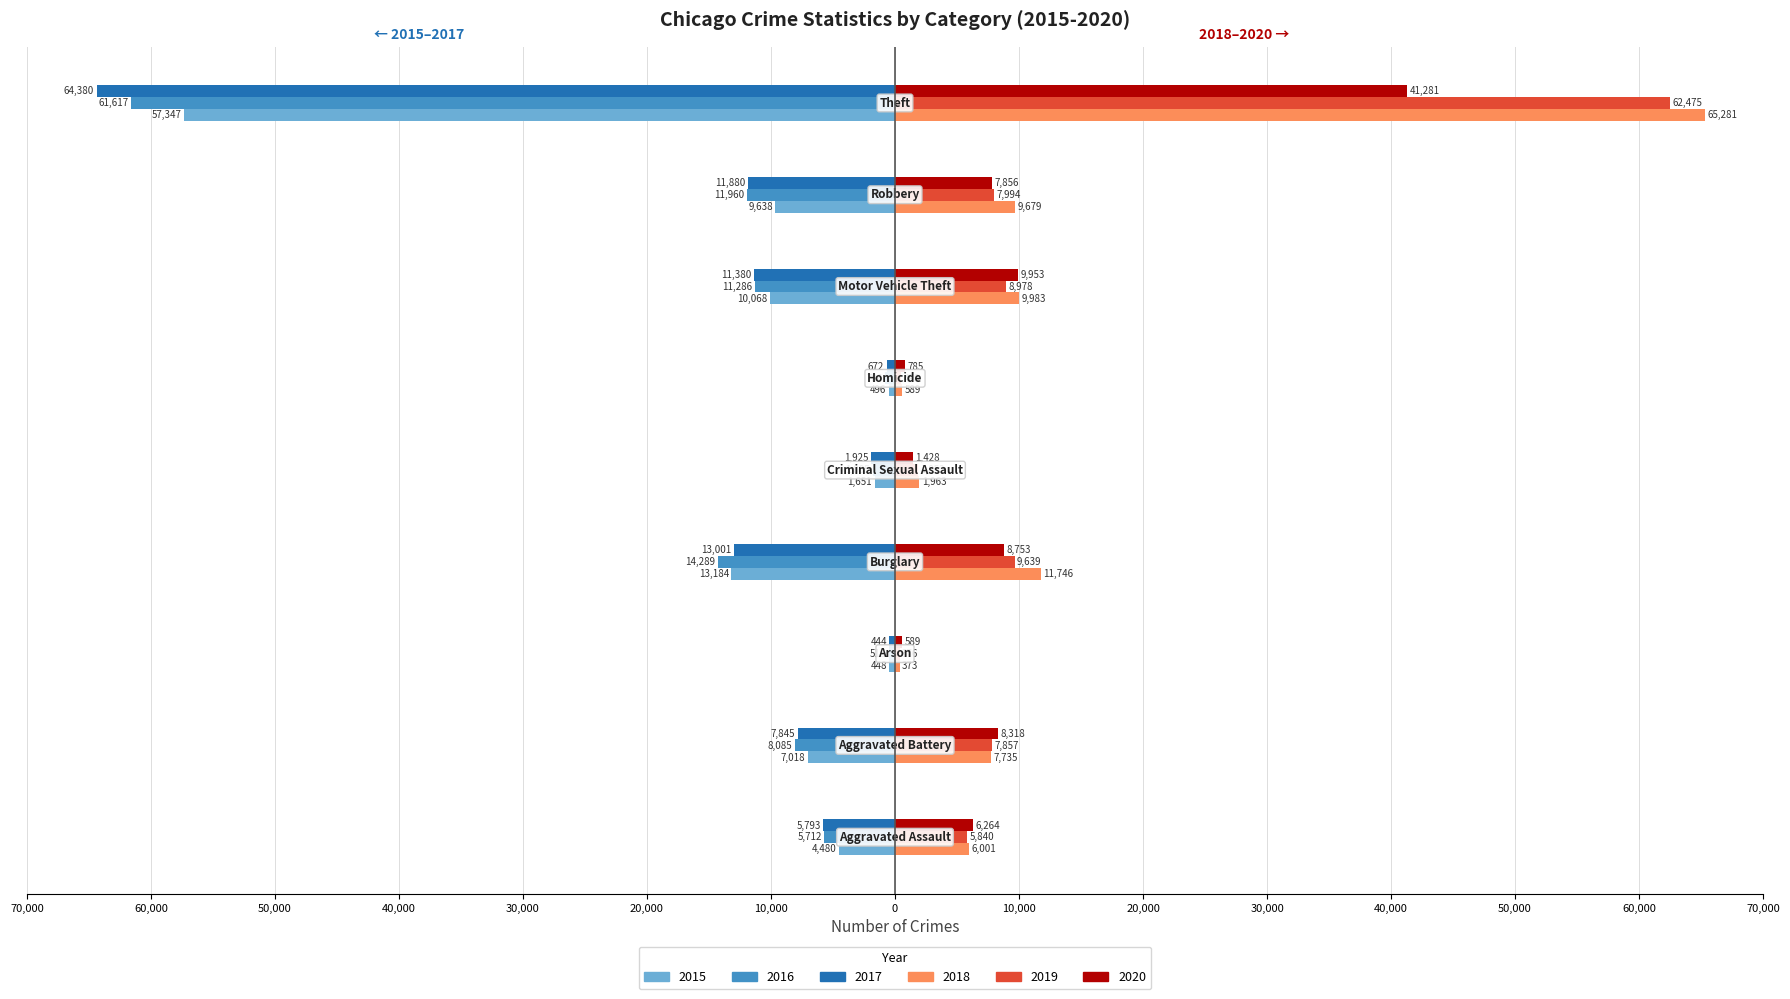

What are all the series names shown in the legend?

2015, 2016, 2017, 2018, 2019, 2020